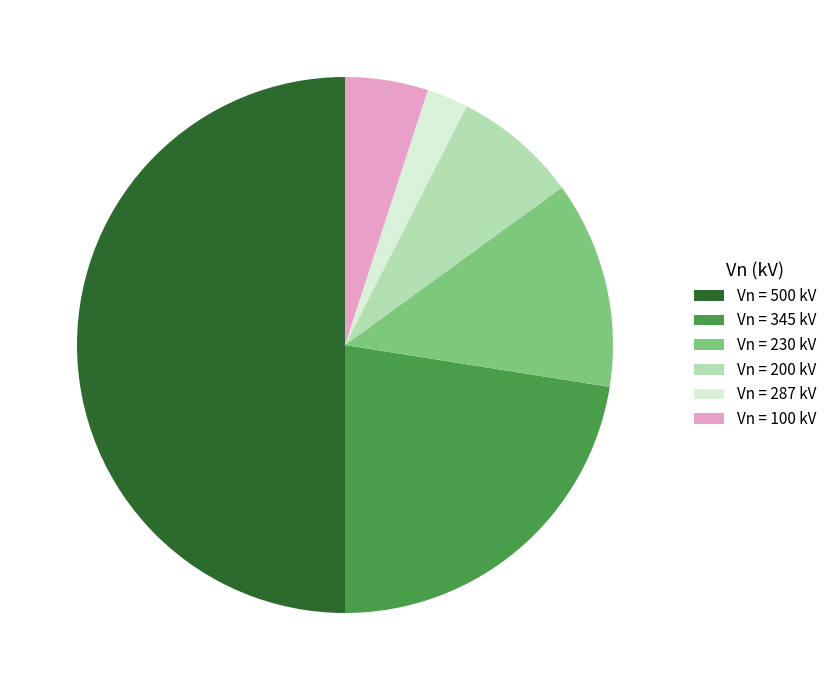

Between Vn = 100 kV and Vn = 200 kV, which is larger?

Vn = 200 kV